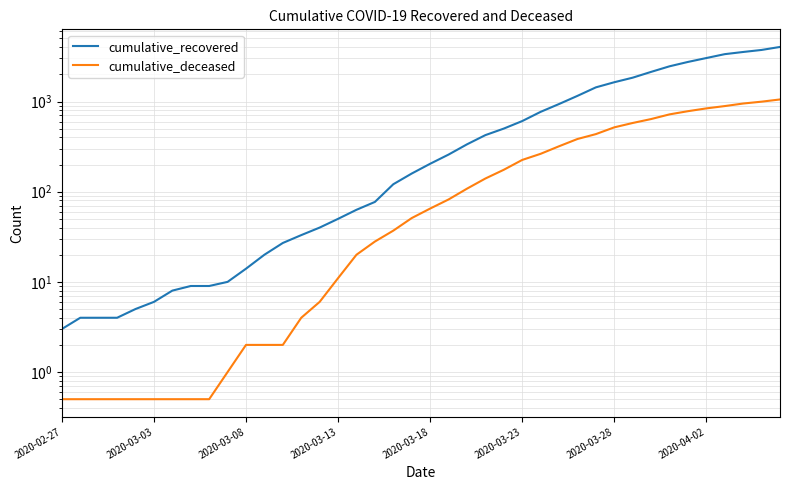

Rank the series by their average value, from highest to lowest.

cumulative_recovered, cumulative_deceased